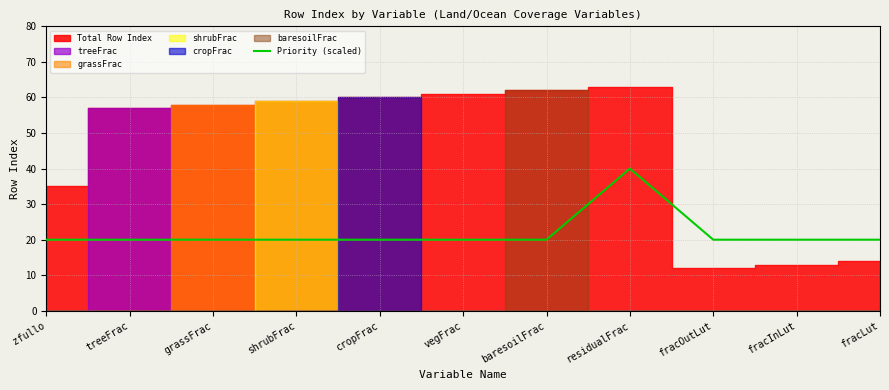

Between cropFrac and fracLut, which is larger?

cropFrac